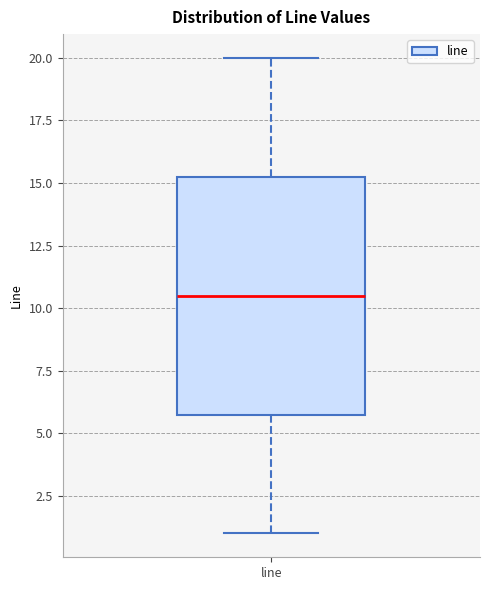

Read this box plot against the y-axis: the position of the median line, the range covered by the box, and the ends of both whiskers. The values are not printed on the chart, so give them approximately, as read against the axis.

median 10.5, box 6.0 to 15.5, whiskers 1.0 to 20.0